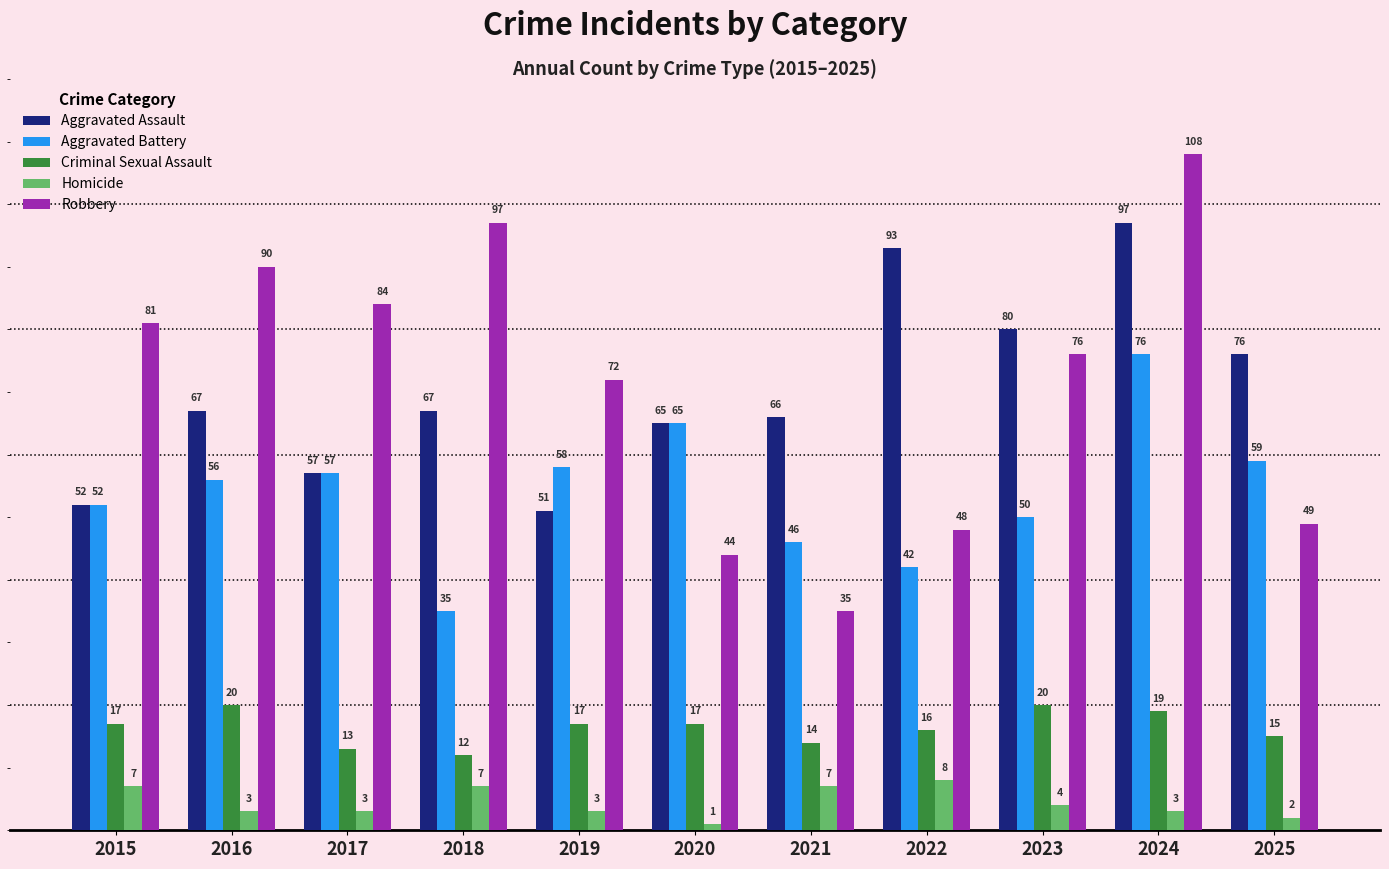

What are all the series names shown in the legend?

Aggravated Assault, Aggravated Battery, Criminal Sexual Assault, Homicide, Robbery